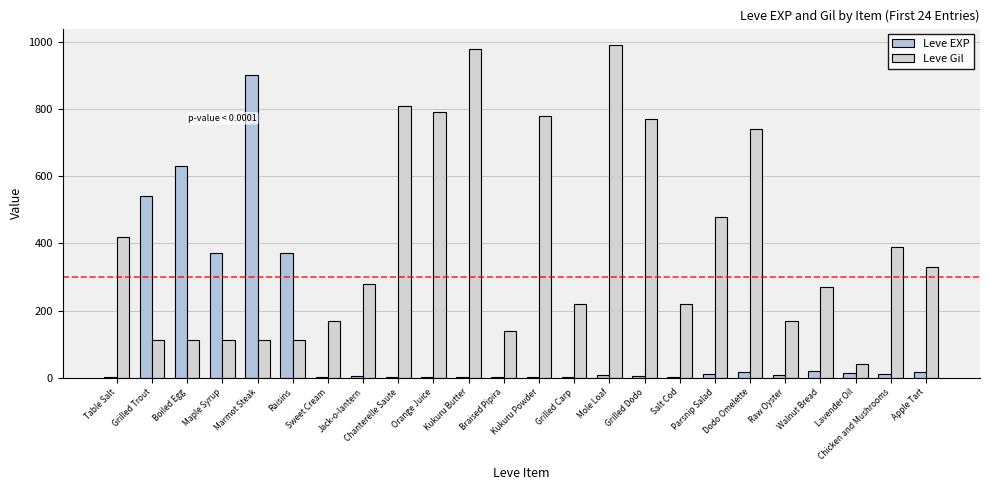

What is the label of the 13th bar from the right?

Braised Pipira